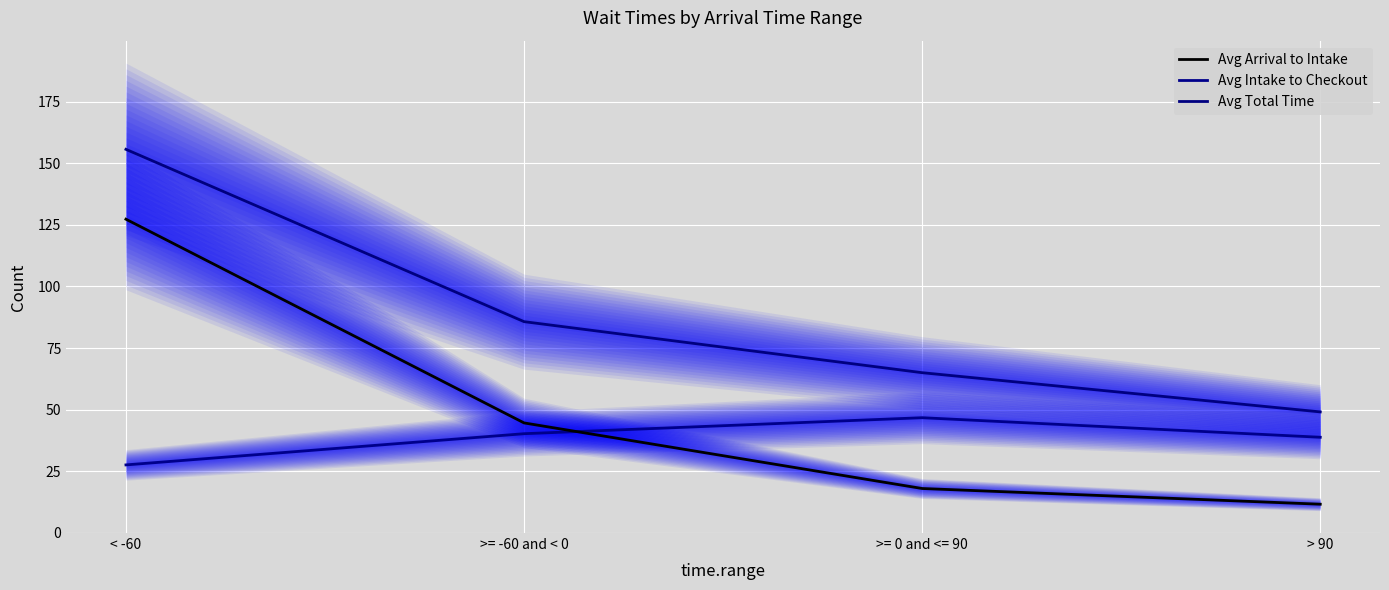

True or false: Avg Intake to Checkout has more than 1 points higher than both neighbors.

False